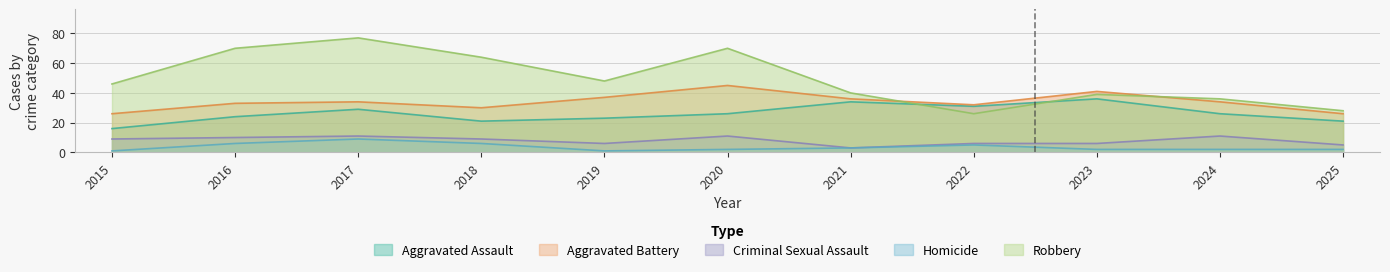

True or false: Aggravated Battery and Aggravated Assault cross at least once.

False